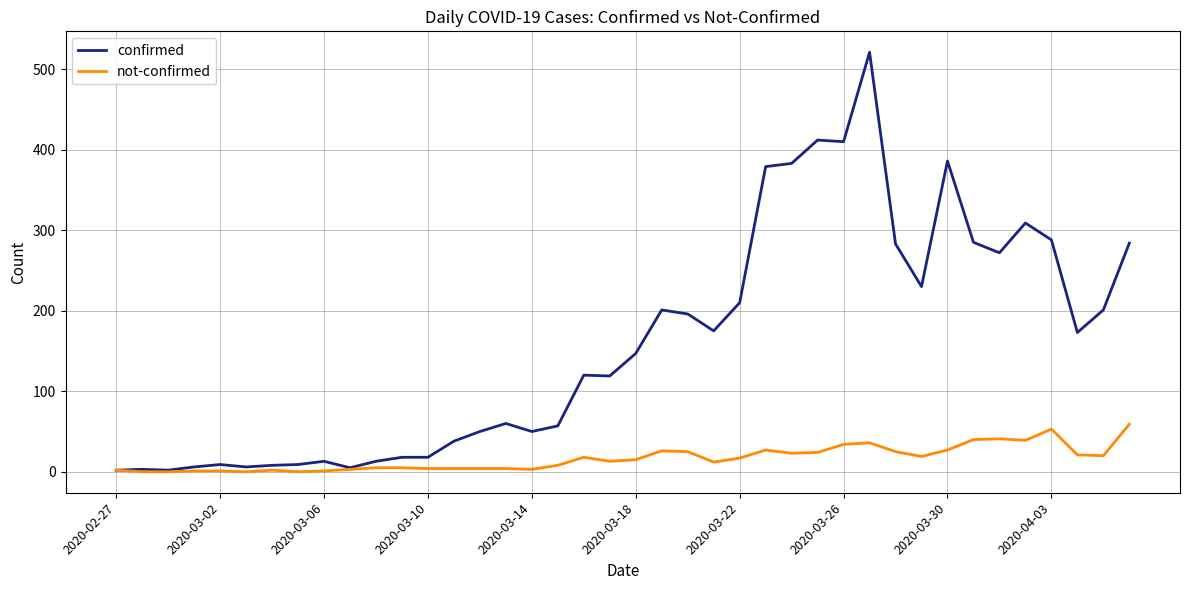

Which series has the largest range (max minus min)?

confirmed